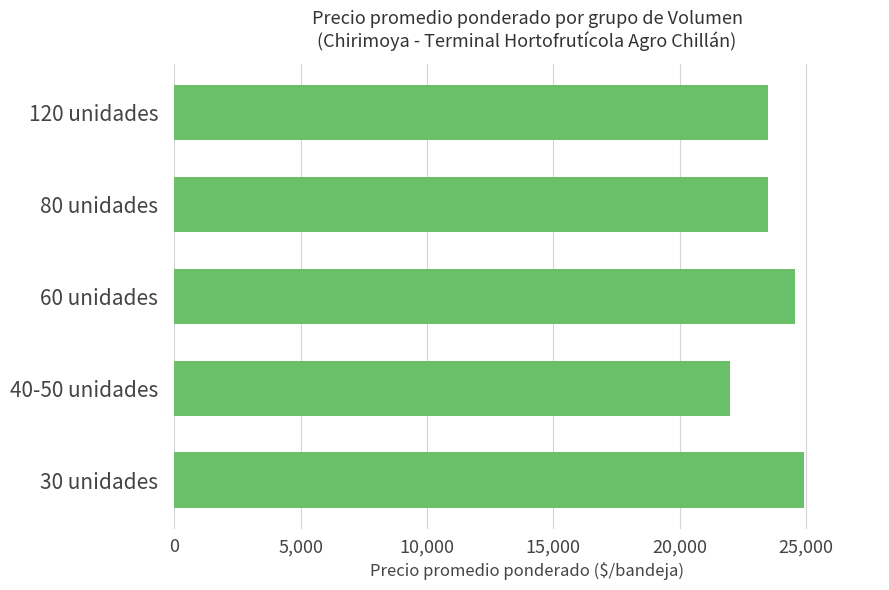

What is the ratio of the value at 60 unidades to the value at 120 unidades?

1.0